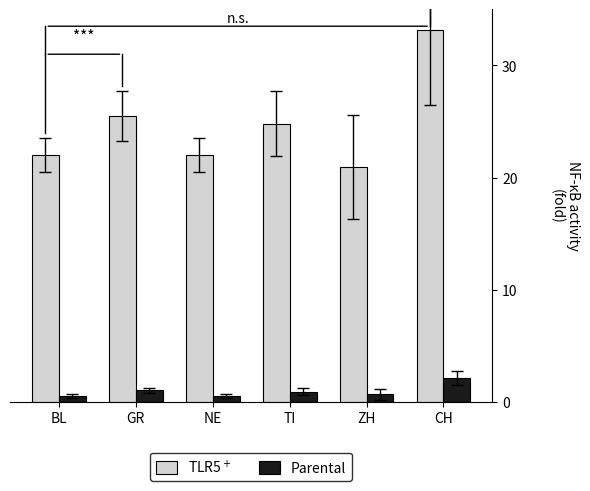

What is the greatest value displayed?

33.2